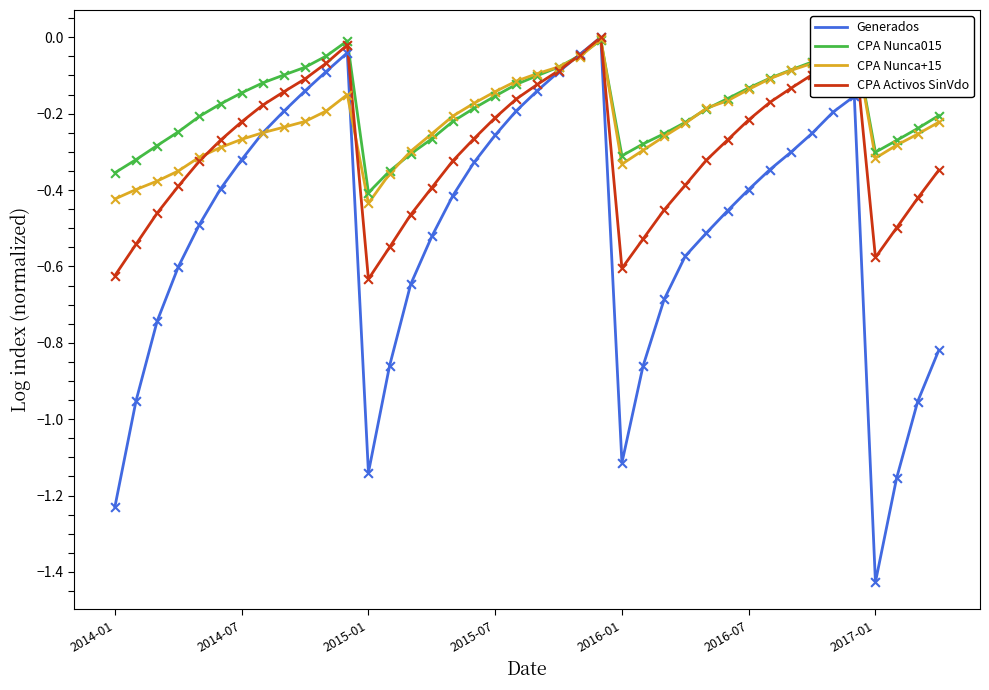

What are all the series names shown in the legend?

Generados, CPA Nunca015, CPA Nunca+15, CPA Activos SinVdo